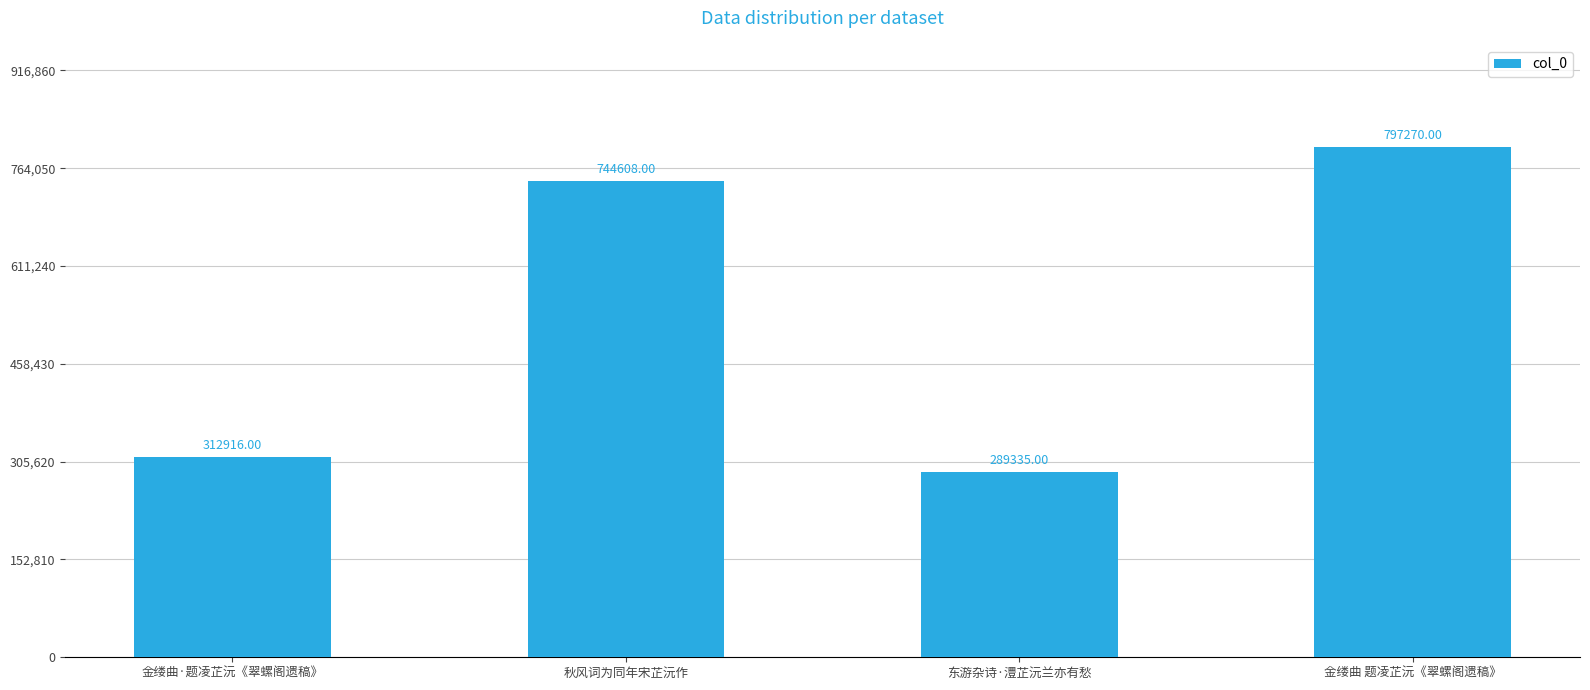

At which label is the value closest to 543302?

秋风词为同年宋芷沅作